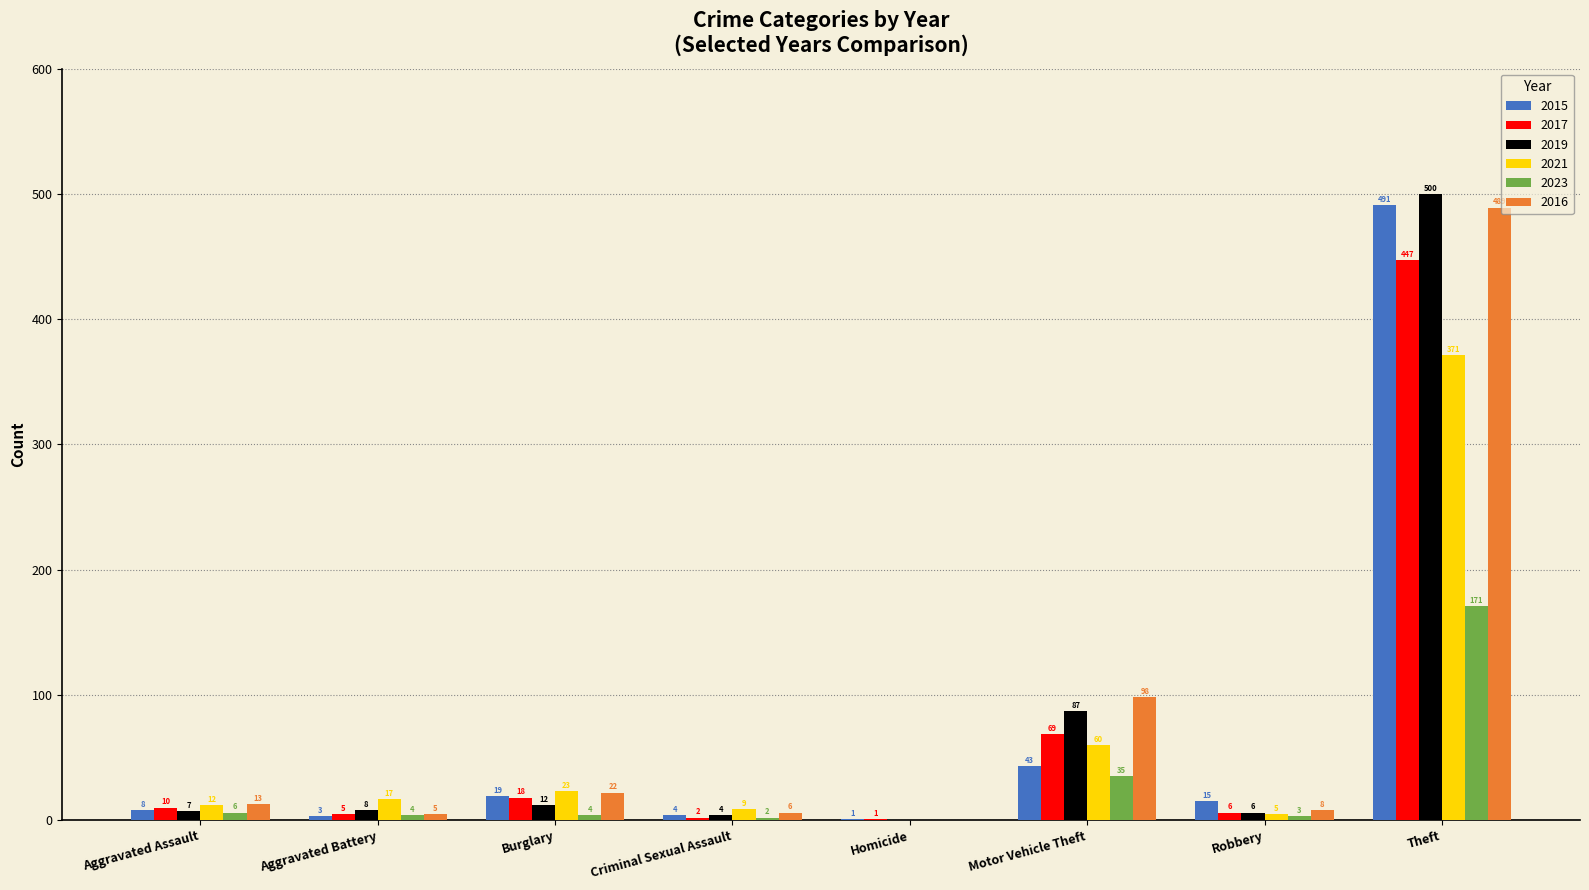

Between Aggravated Assault and Criminal Sexual Assault, which series saw the biggest shift?

2017